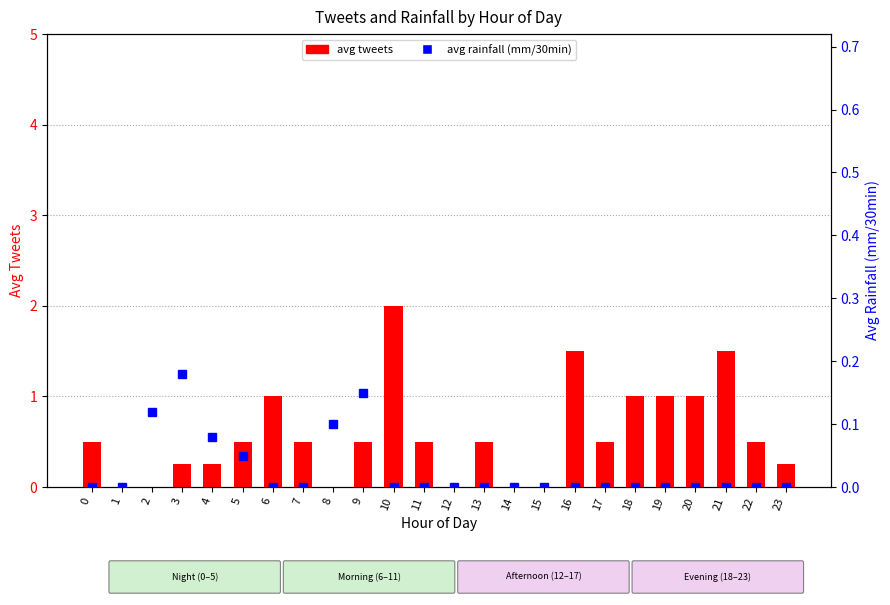

Reading right to left, what are all the values shown in this chart?

avg tweets: 23=0.2	22=0.5	21=1.5	20=1.0	19=1.0	18=1.0	17=0.5	16=1.5	15=0.0	14=0.0	13=0.5	12=0.0	11=0.5	10=2.0	9=0.5	8=0.0	7=0.5	6=1.0	5=0.5	4=0.2	3=0.2	2=0.0	1=0.0	0=0.5
avg rainfall (mm/30min): 23=0.0	22=0.0	21=0.0	20=0.0	19=0.0	18=0.0	17=0.0	16=0.0	15=0.0	14=0.0	13=0.0	12=0.0	11=0.0	10=0.0	9=0.1	8=0.1	7=0.0	6=0.0	5=0.1	4=0.1	3=0.2	2=0.1	1=0.0	0=0.0